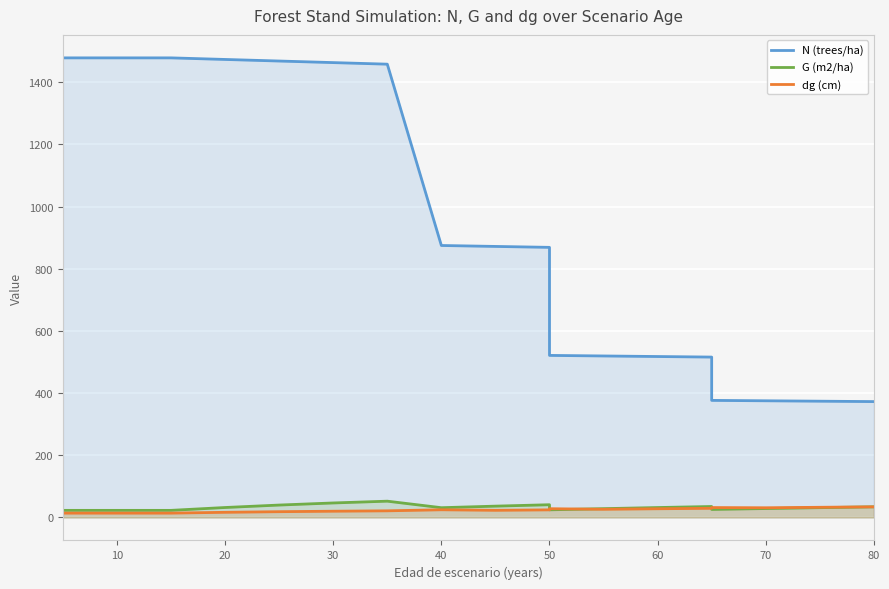

Count the number of data series in this chart.

3